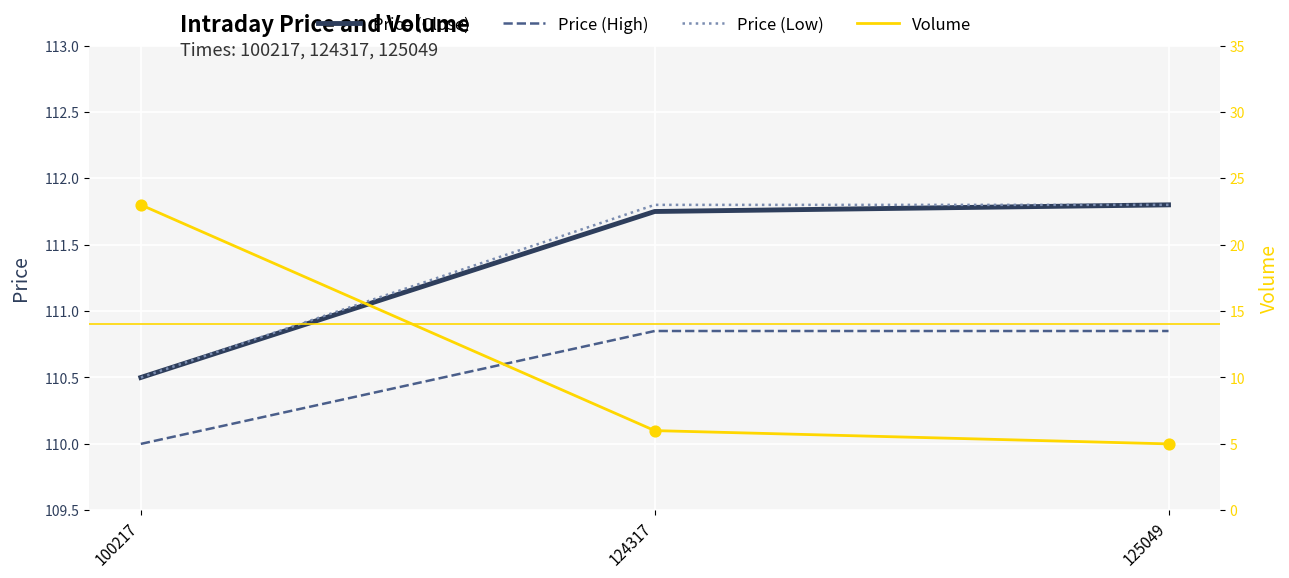

Which series has the widest spread of Y values?

Volume